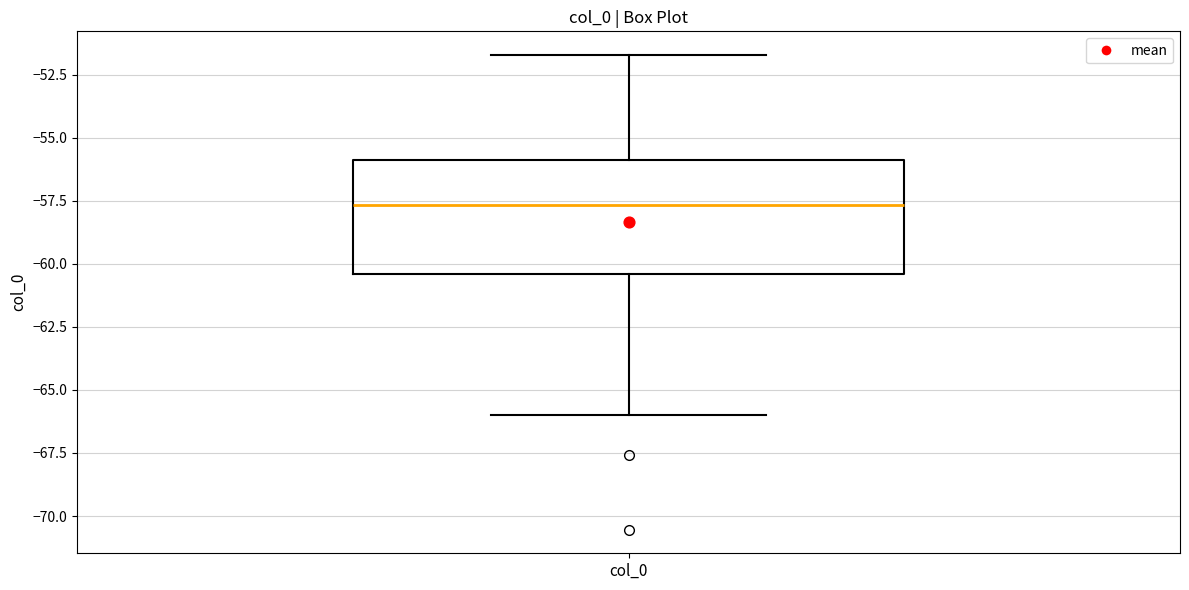

Read this box plot against the y-axis: the position of the median line, the range covered by the box, and the ends of both whiskers. The values are not printed on the chart, so give them approximately, as read against the axis.

median -57.5, box -60.5 to -56.0, whiskers -66.0 to -51.5